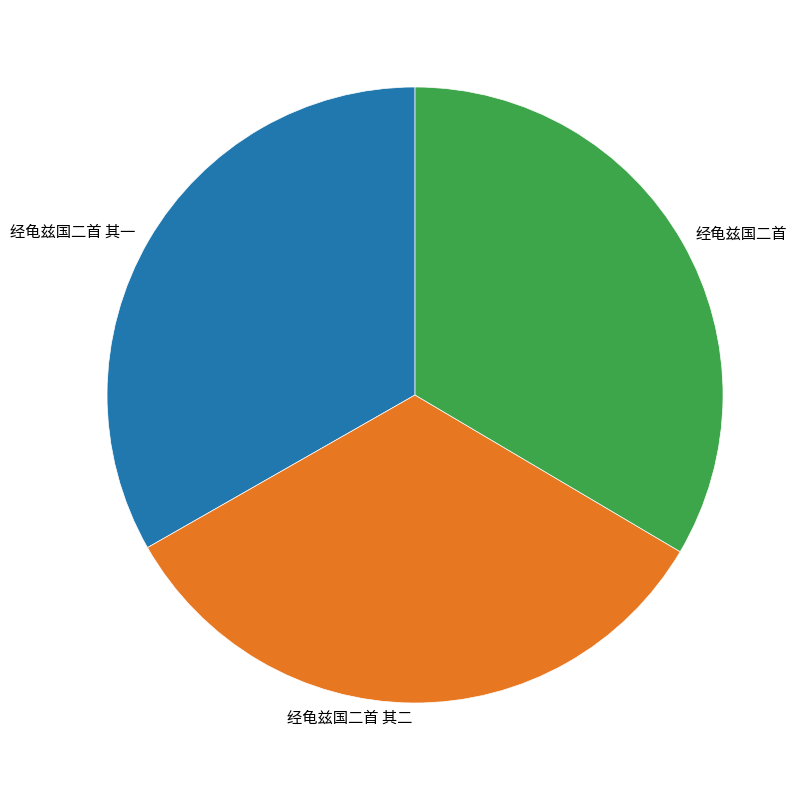

True or false: 经龟兹国二首 accounts for 33% of the total.

True